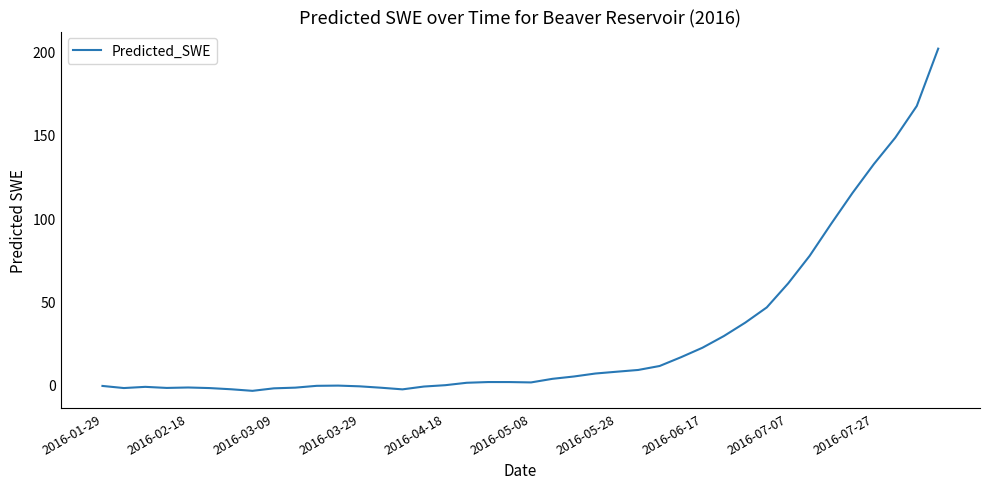

How many lines are shown in the chart?

1